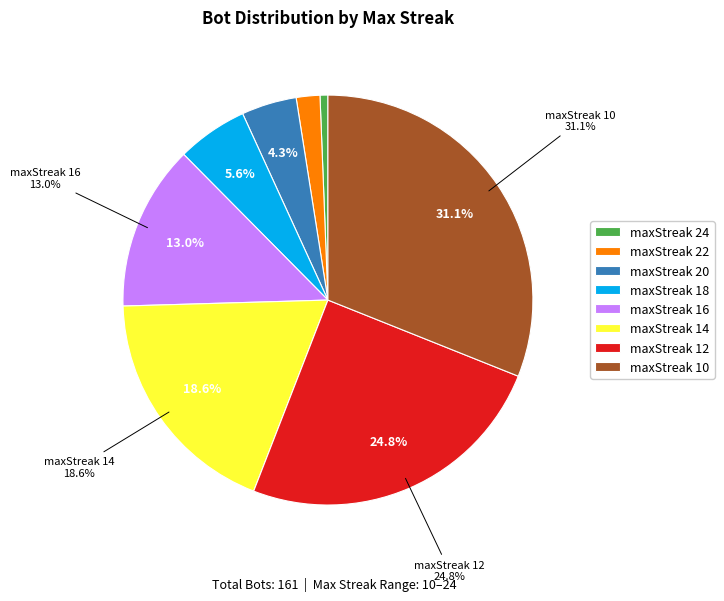

To the nearest percent, what portion does maxStreak 10 represent?

31%